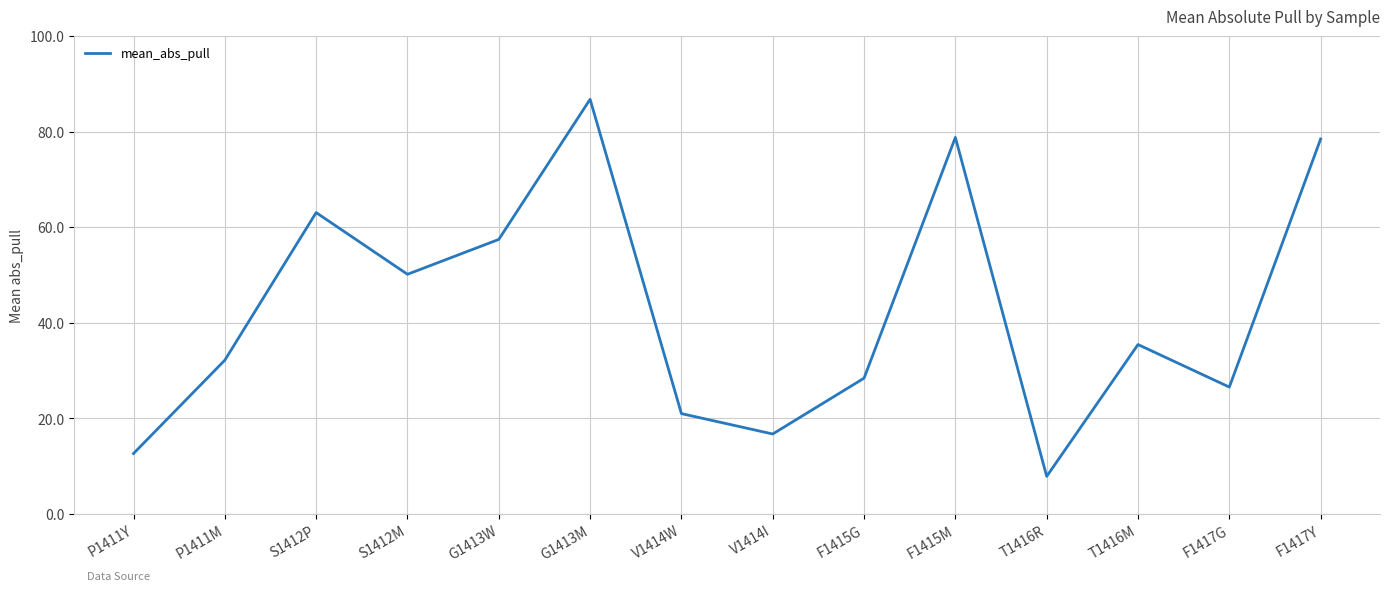

What is the difference between the values at V1414W and F1417Y?

57.5